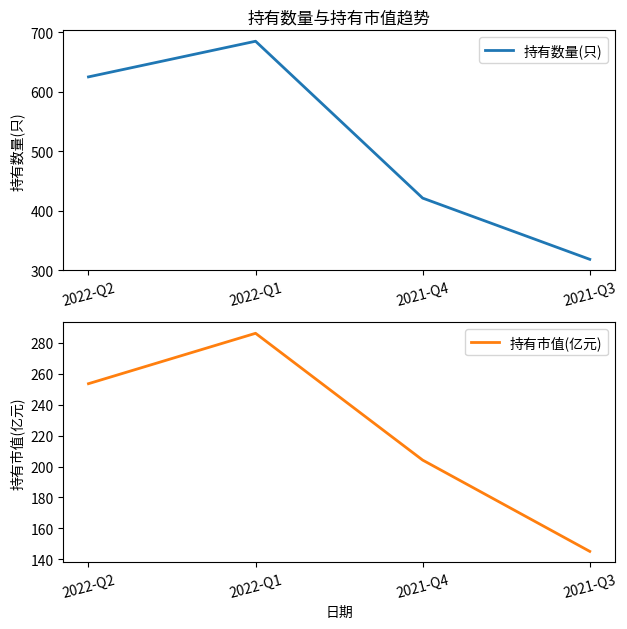

In 持有市值(亿元), how many points are higher than both neighbors (excluding endpoints)?

1